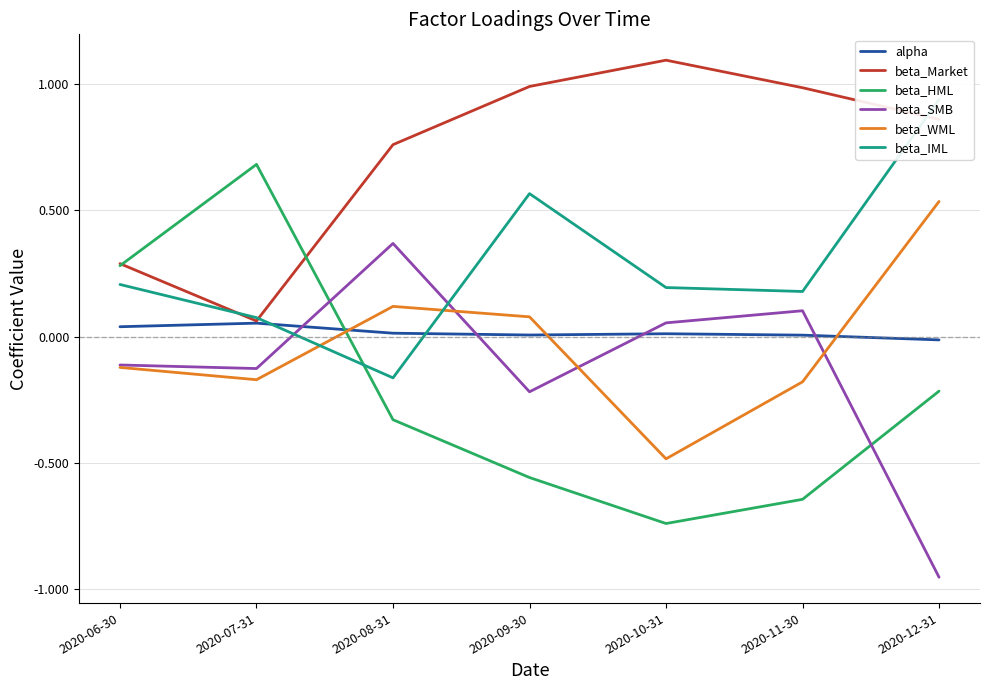

Which category has the lowest value in the beta_HML series?

2020-10-31